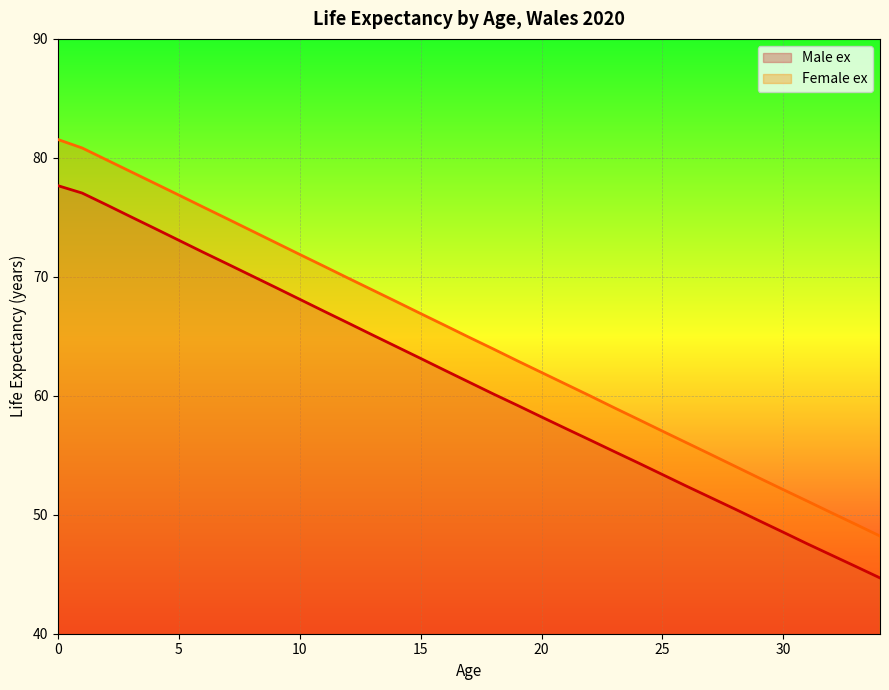

What is the difference between the highest and lowest values at 3?

3.8